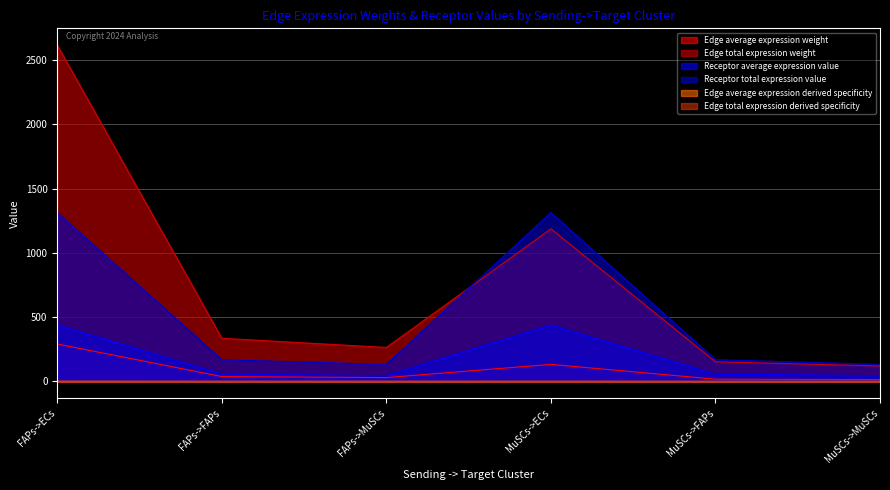

Does the chart display data point markers on the line(s)?

No